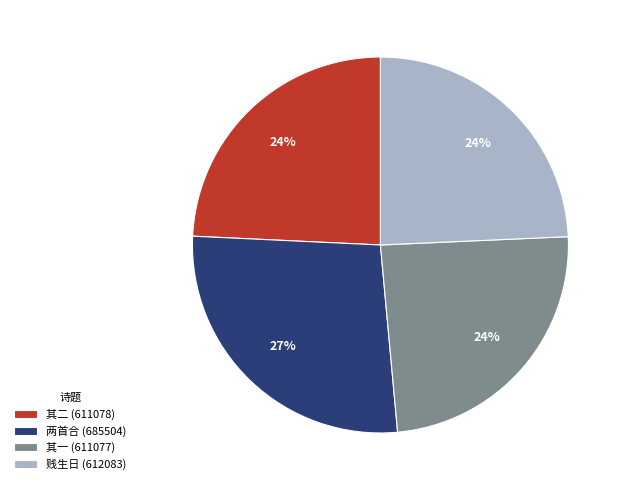

To the nearest percent, what is the average slice percentage?

25%